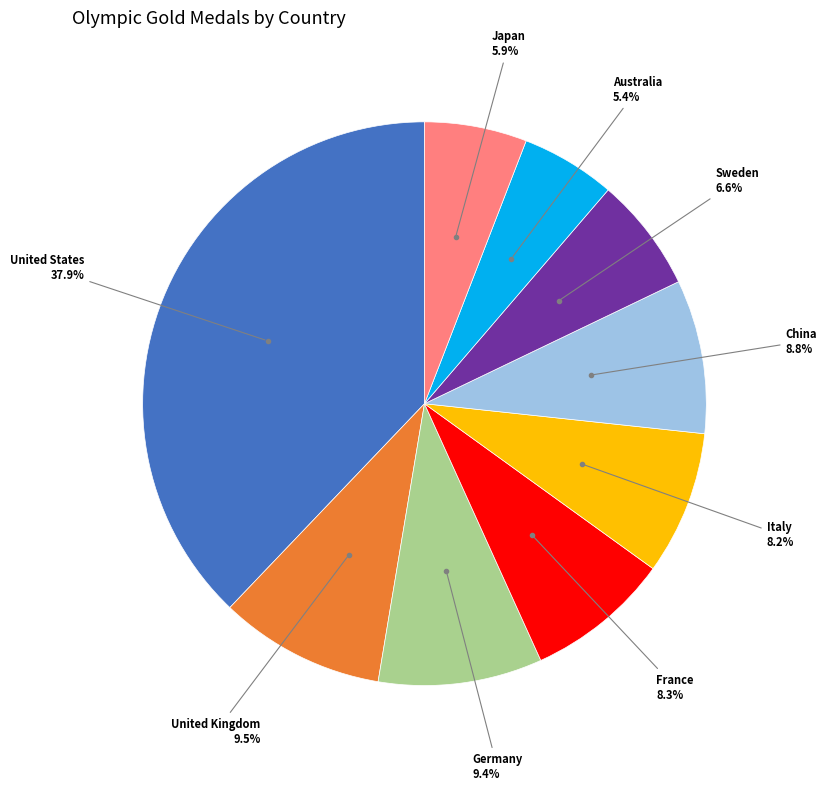

Is Australia the majority of the pie?

No